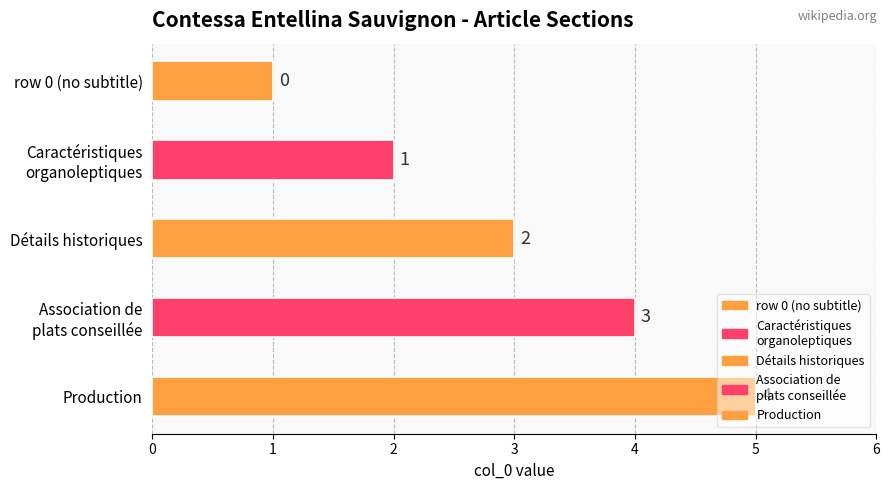

Reading left to right, list all the values displayed in this chart.

row_0=0	row_1=1	row_2=2	row_3=3	row_4=4